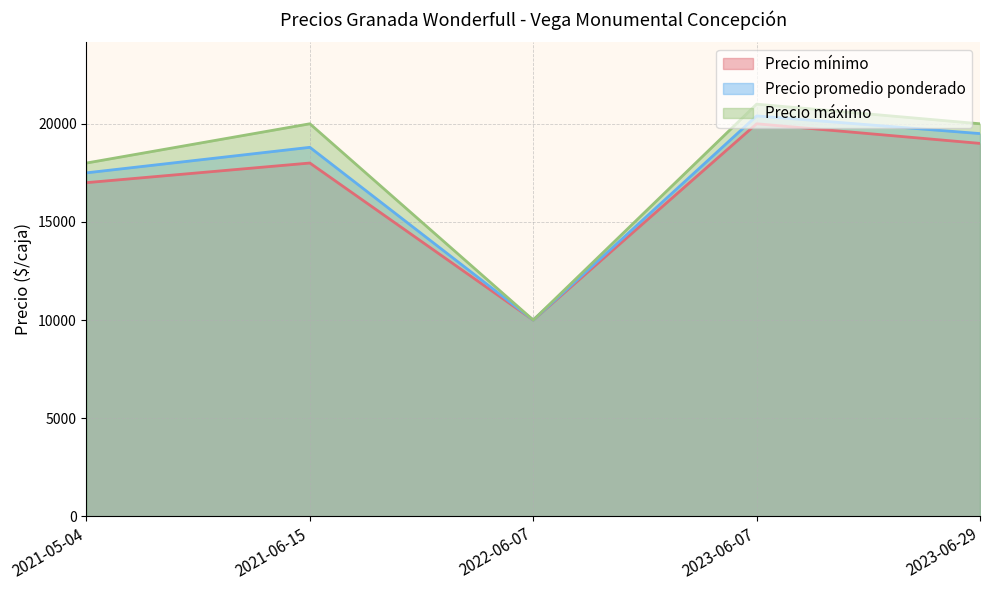

The value of Precio máximo at 2021-05-04 is 9476. True or false?

False